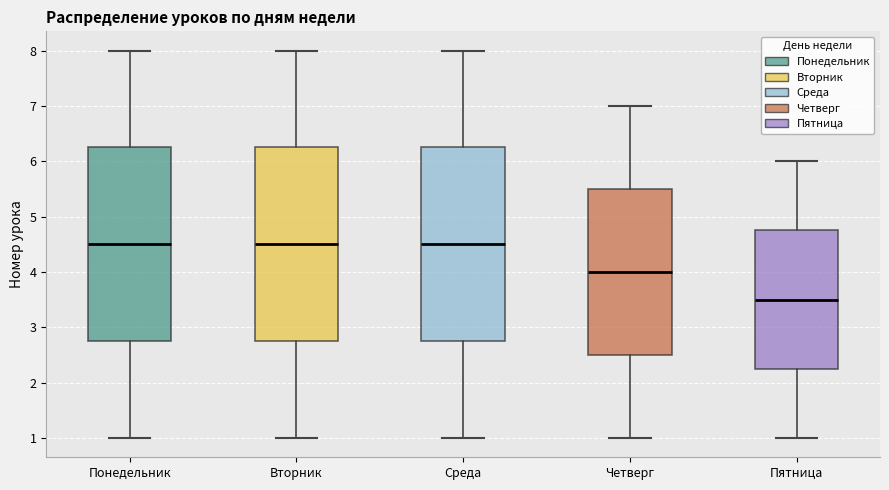

Where is the upper edge of the box for Четверг on the y-axis? The values are not printed on the chart, so give them approximately, as read against the axis.

5.5